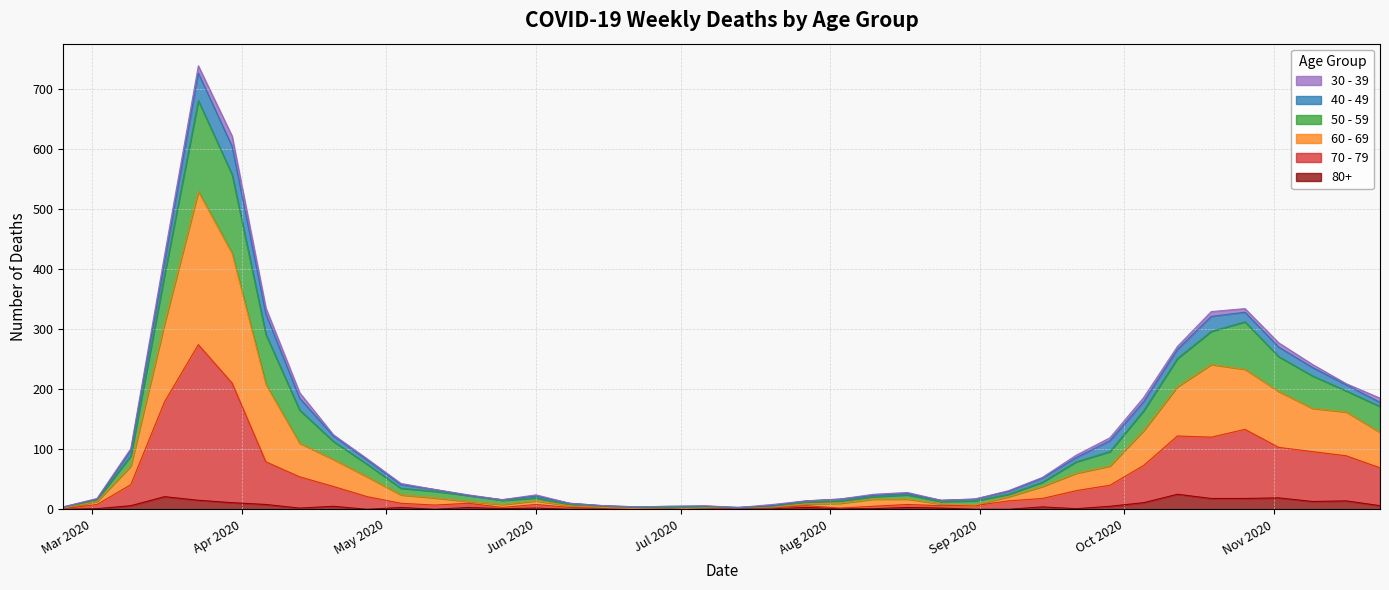

At which category is the sum across all series the highest?

2020-03-23